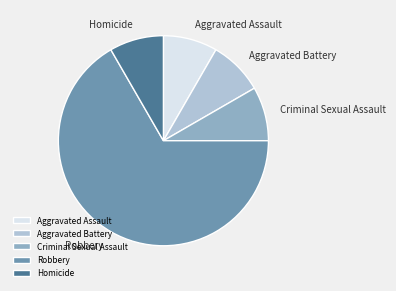

Is it true that Aggravated Battery is 13% of the pie?

False